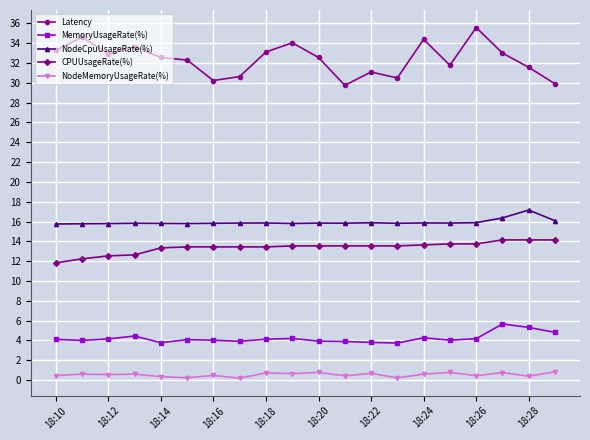

Which series has the largest total across all categories?

Latency